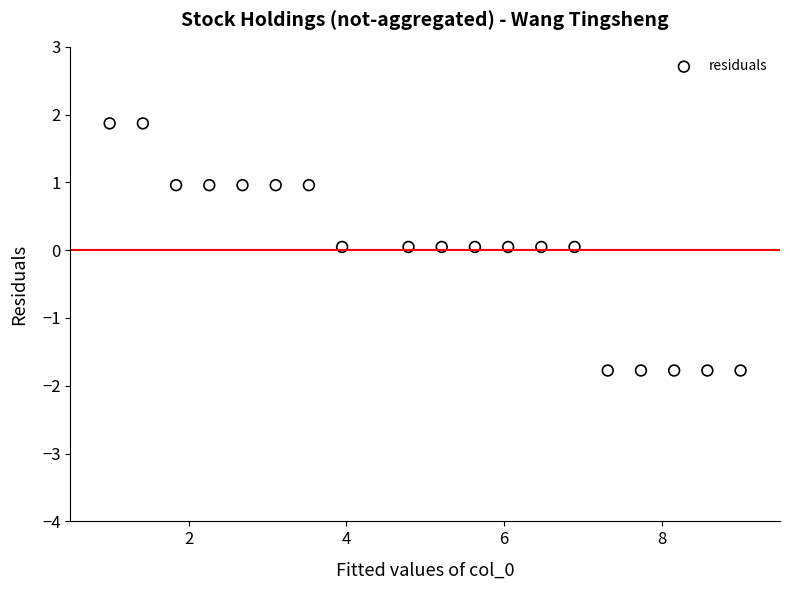

What is the range of Y values (max minus min)?

3.6